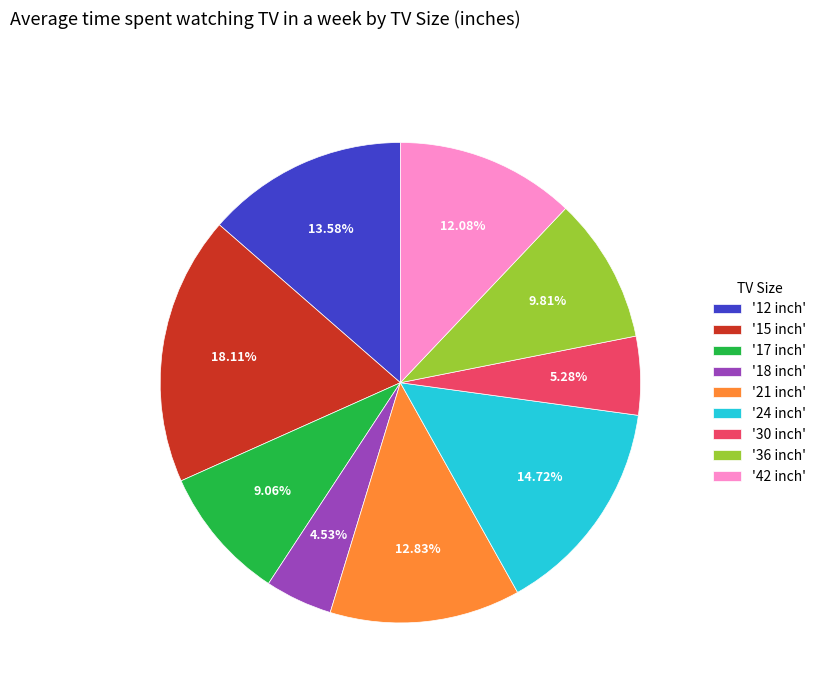

Does '42 inch' represent more than half of the total?

No